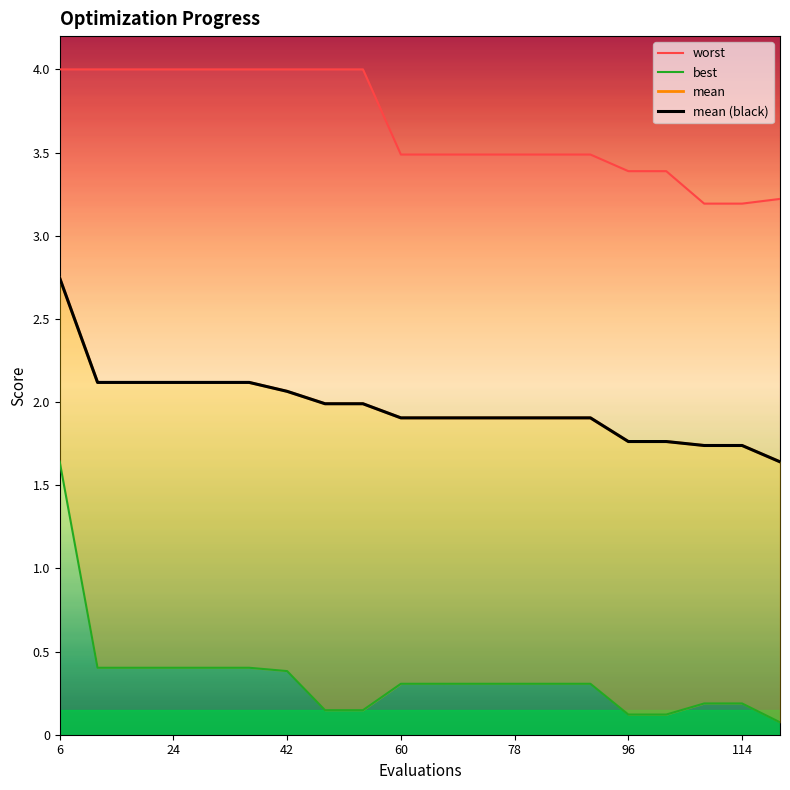

Which series has the largest total across all categories?

worst